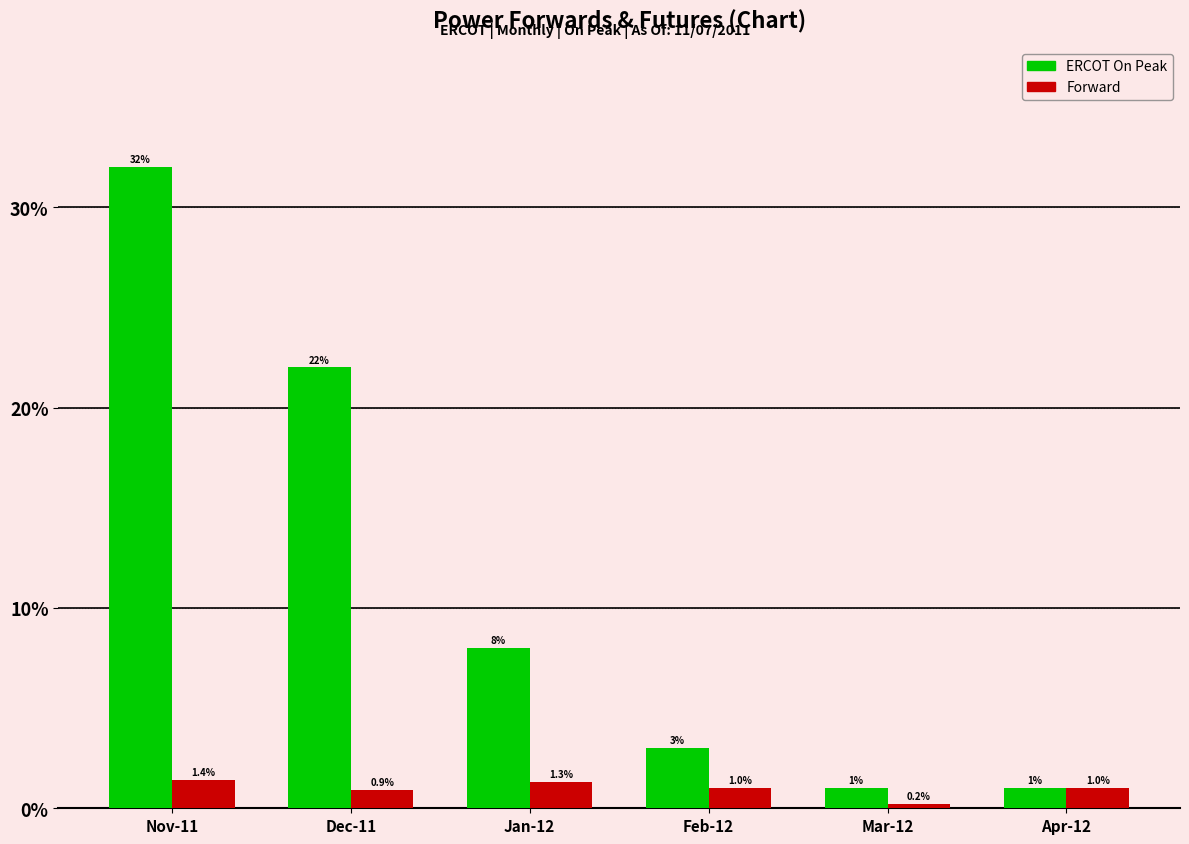

Where is Forward nearest to the value 0?

Mar-12